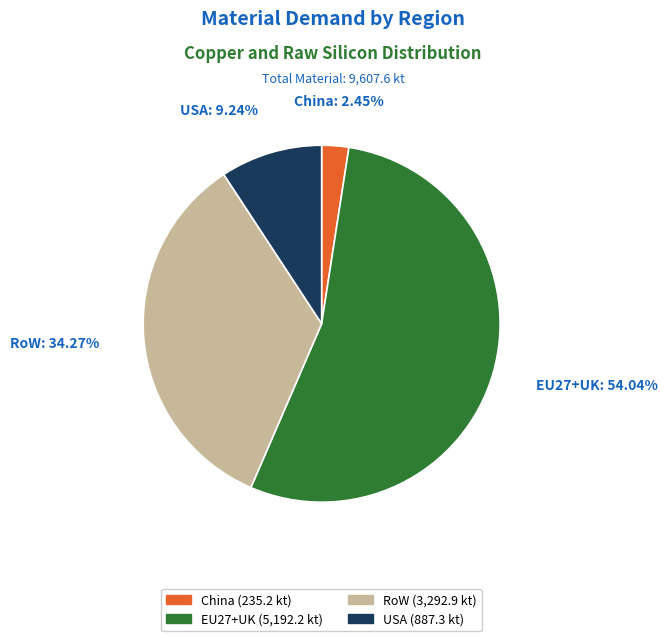

How many slices are in this pie chart?

4